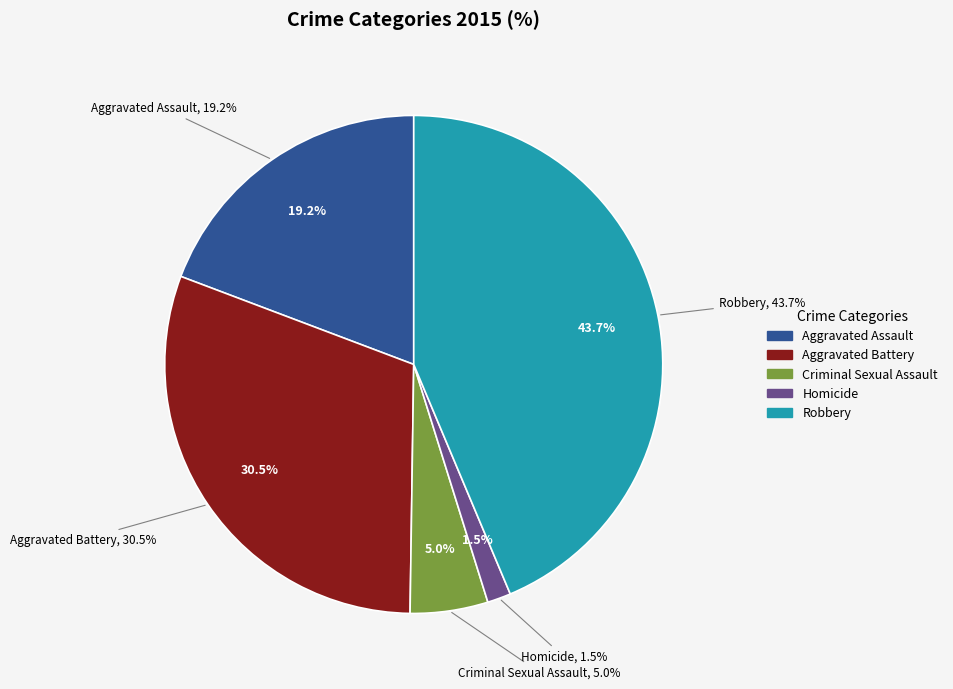

To the nearest percent, what is the difference between the Criminal Sexual Assault and Robbery slice percentages?

39%